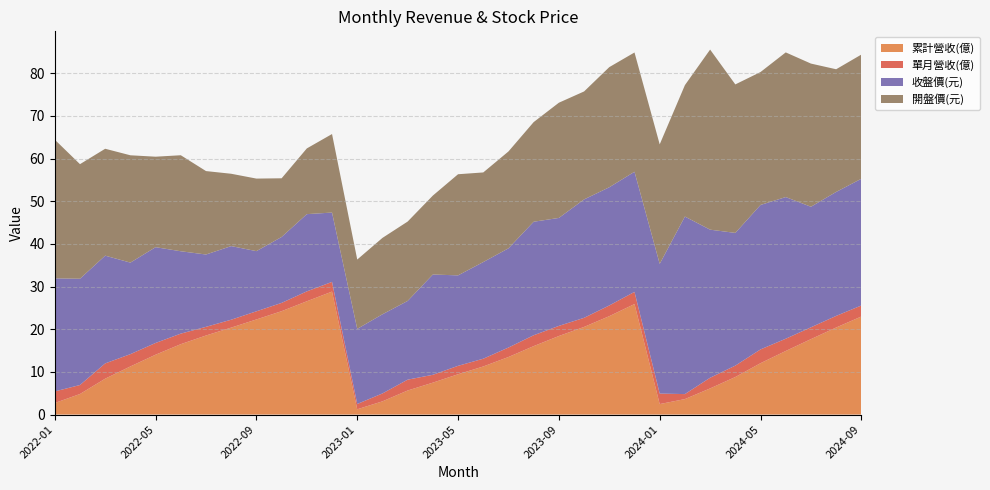

Reading left to right, extract all data points from this chart.

累計營收(億): 2.7	4.8	8.4	11.3	14.0	16.5	18.5	20.4	22.3	24.2	26.6	28.8	1.2	3.1	5.6	7.5	9.4	11.3	13.5	16.0	18.4	20.5	23.1	25.9	2.5	3.6	6.1	8.8	12.0	14.9	17.7	20.4	23.0
單月營收(億): 2.7	2.1	3.6	2.9	2.8	2.5	2.0	1.9	1.9	1.9	2.3	2.3	1.2	1.9	2.5	1.8	2.0	1.8	2.2	2.5	2.4	2.1	2.5	2.9	2.5	1.2	2.5	2.7	3.2	2.9	2.8	2.7	2.6
收盤價(元): 26.5	24.9	25.2	21.4	22.4	19.3	16.9	17.2	14.1	15.4	18.1	16.2	17.6	18.6	18.4	23.5	21.2	22.6	23.2	26.6	25.3	27.8	27.7	28.1	30.4	41.6	34.7	31.1	33.9	33.2	28.2	29.1	29.7
開盤價(元): 32.5	26.9	25.1	25.1	21.2	22.5	19.6	16.9	17.0	13.8	15.4	18.4	16.2	17.9	18.6	18.5	23.7	21.0	22.7	23.4	27.0	25.3	28.1	27.9	28.0	30.8	42.2	34.8	31.1	33.9	33.5	28.8	29.1